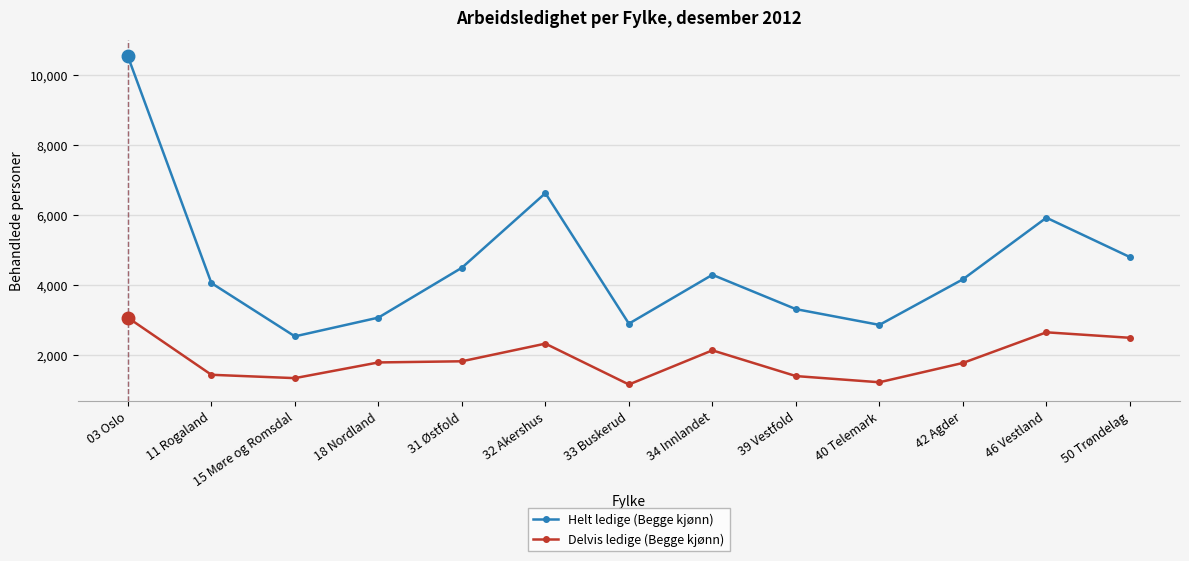

Rank the series by their average value, from lowest to highest.

Delvis ledige (Begge kjønn), Helt ledige (Begge kjønn)